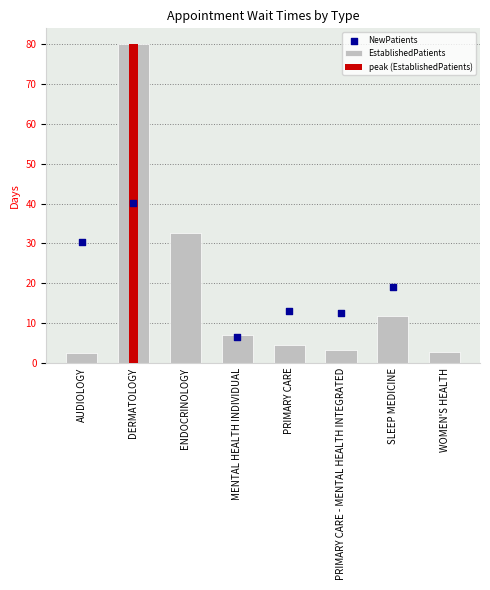

Between DERMATOLOGY and PRIMARY CARE, which is larger?

DERMATOLOGY